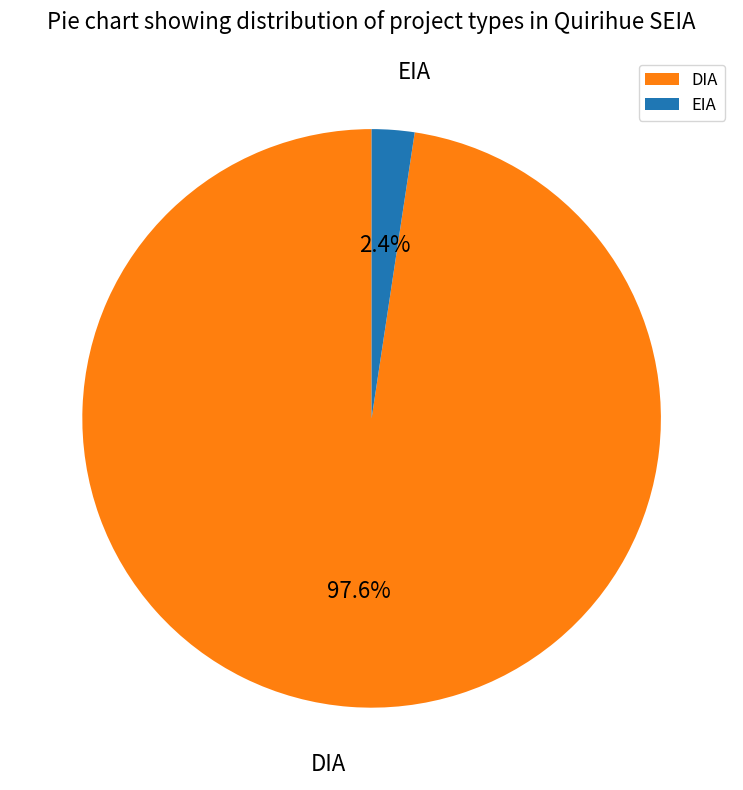

Between DIA and EIA, which is larger?

DIA